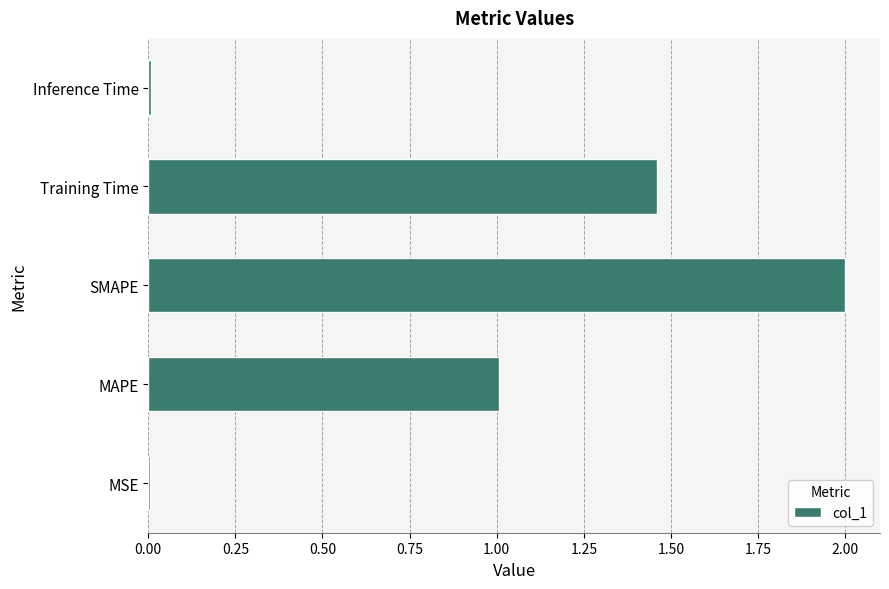

What is the sum of the values at SMAPE and Training Time?

3.5